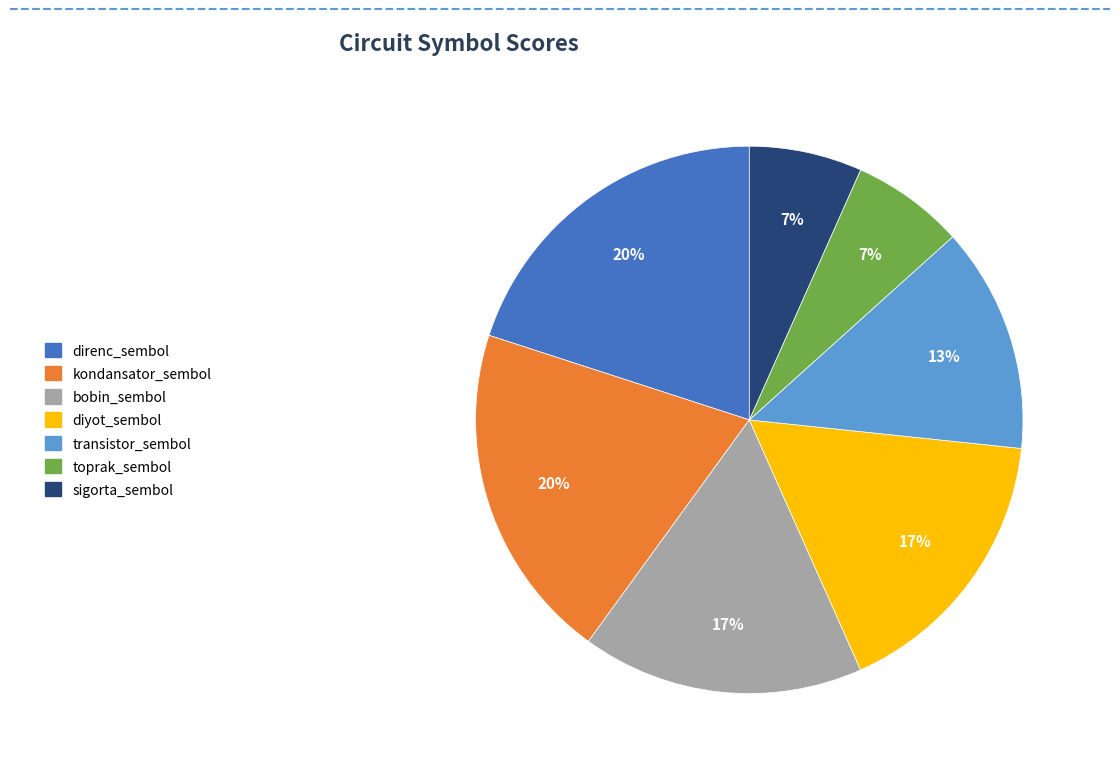

To the nearest percent, what portion does kondansator_sembol represent?

20%